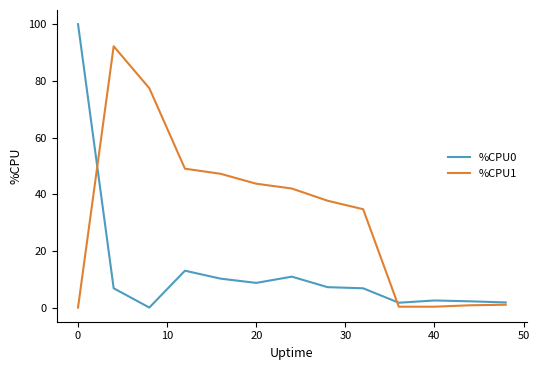

Which series has the largest total across all categories?

%CPU1